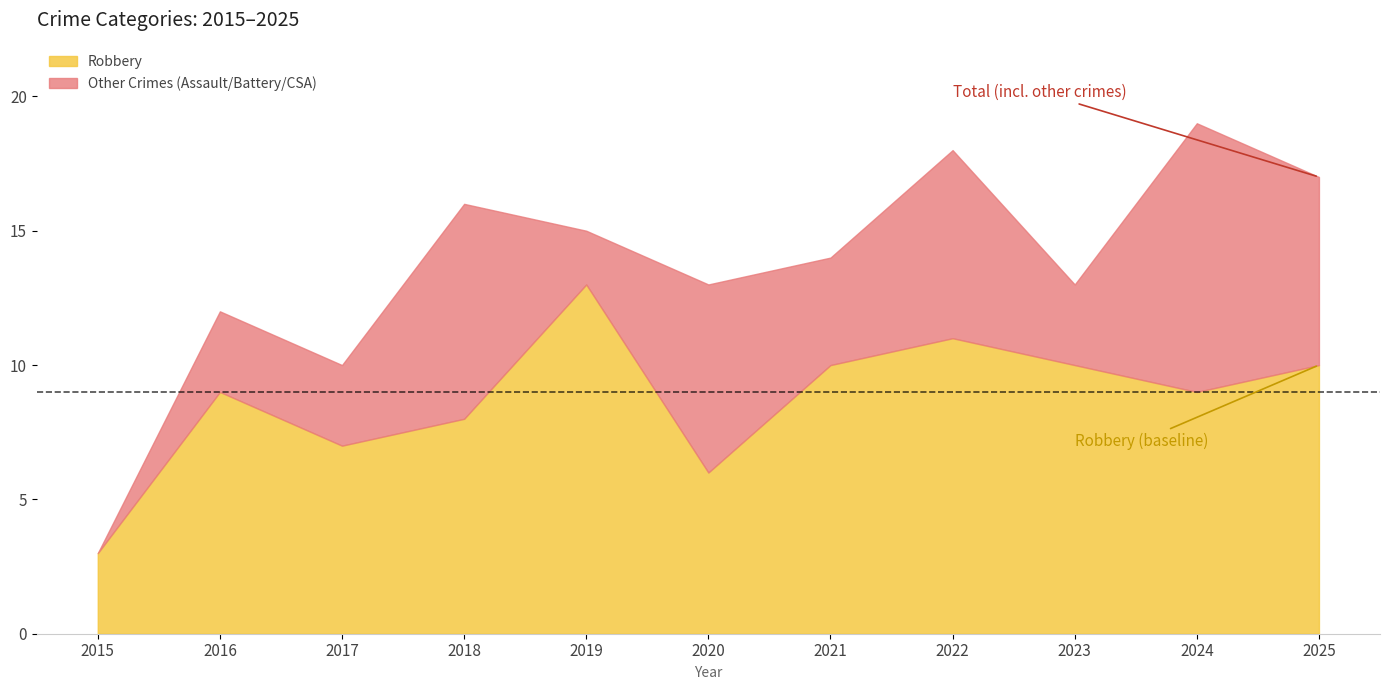

True or false: Total and Criminal Sexual Assault intersect in this chart.

False